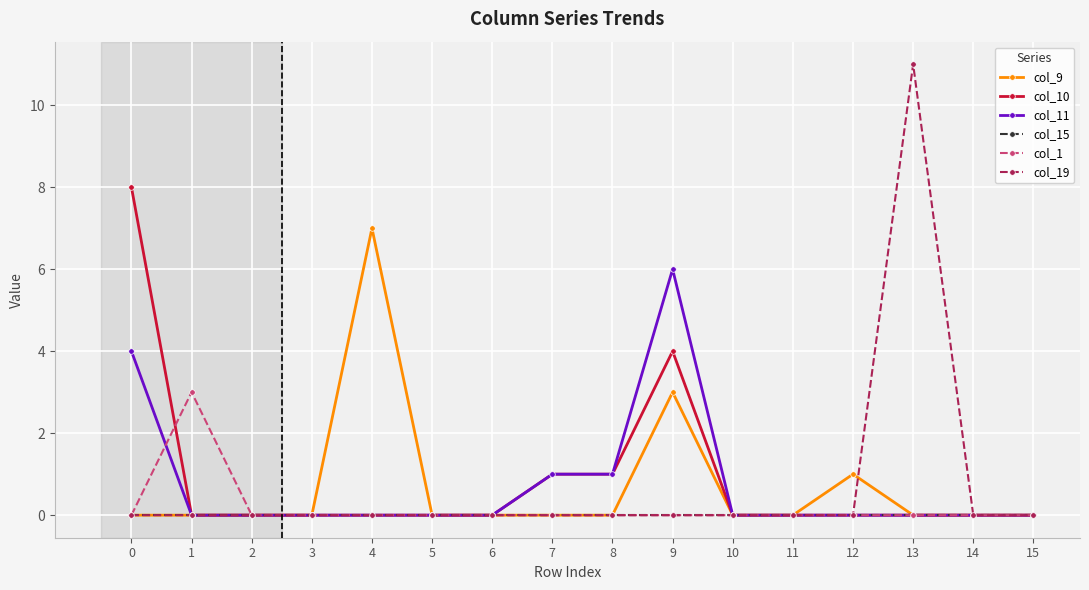

The col_9 series shows 12 at 4. True or false?

False